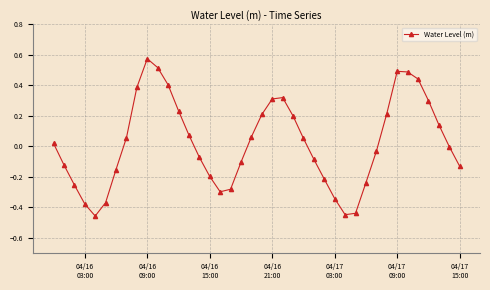

True or false: the data has more than 2 interior local peaks.

True